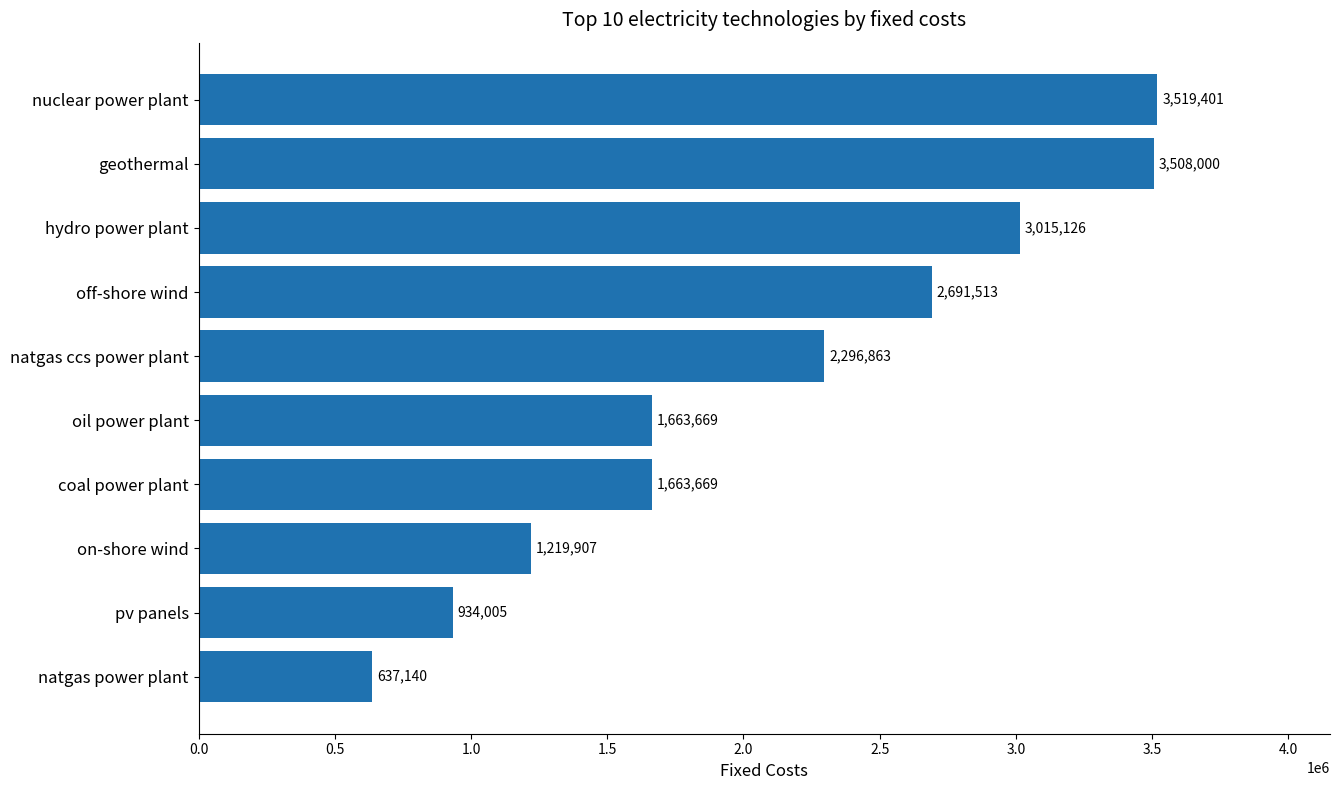

Read the value at pv panels.

934005.0